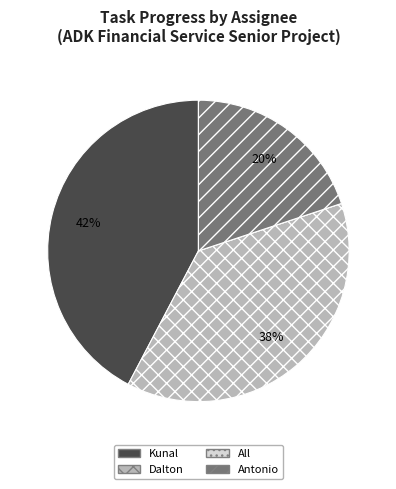

To the nearest percent, what is the combined percentage of Antonio and Dalton?

58%